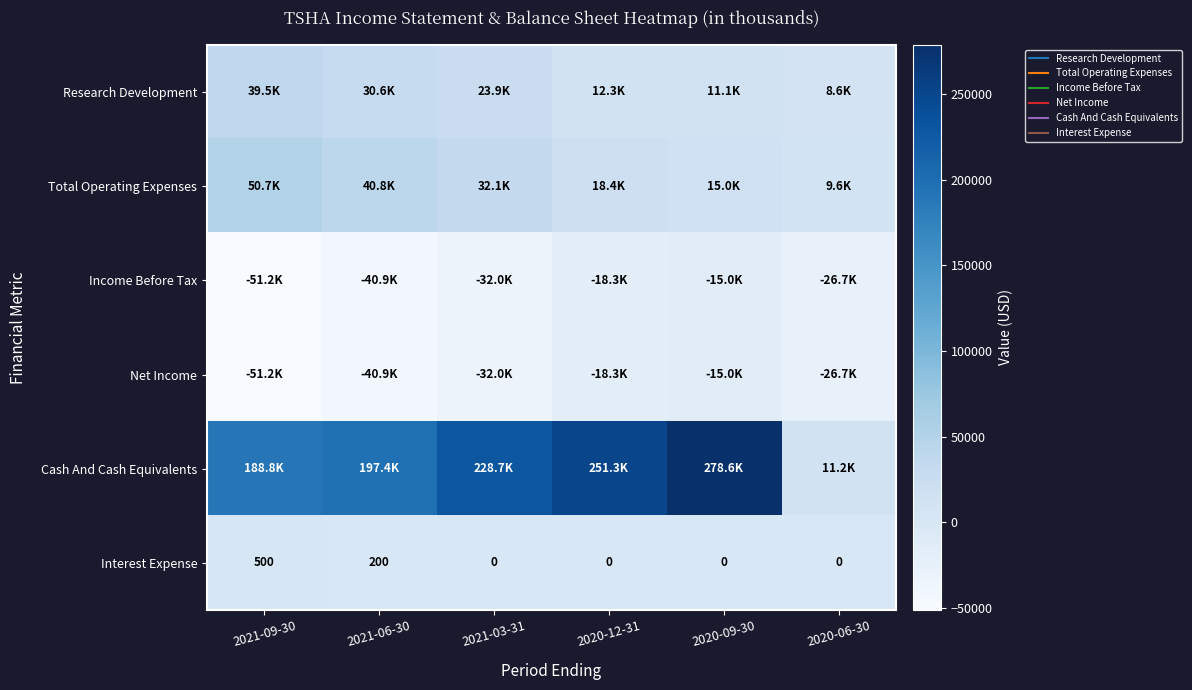

Is it true that Interest Expense equals 0 at 2021-03-31?

True